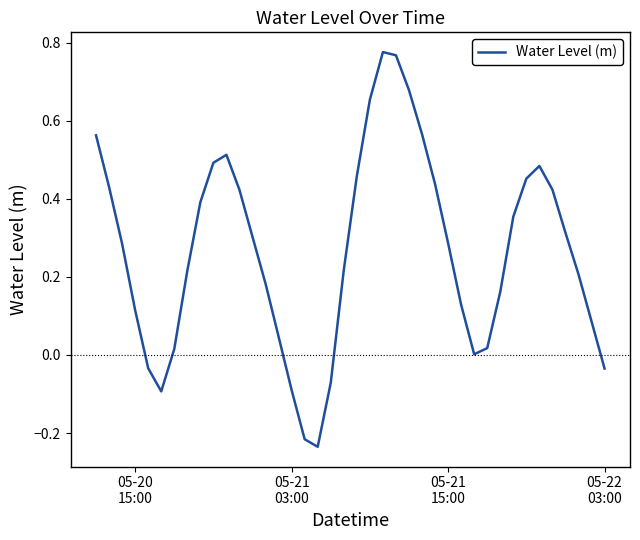

What is the difference between the maximum and minimum values?

1.0